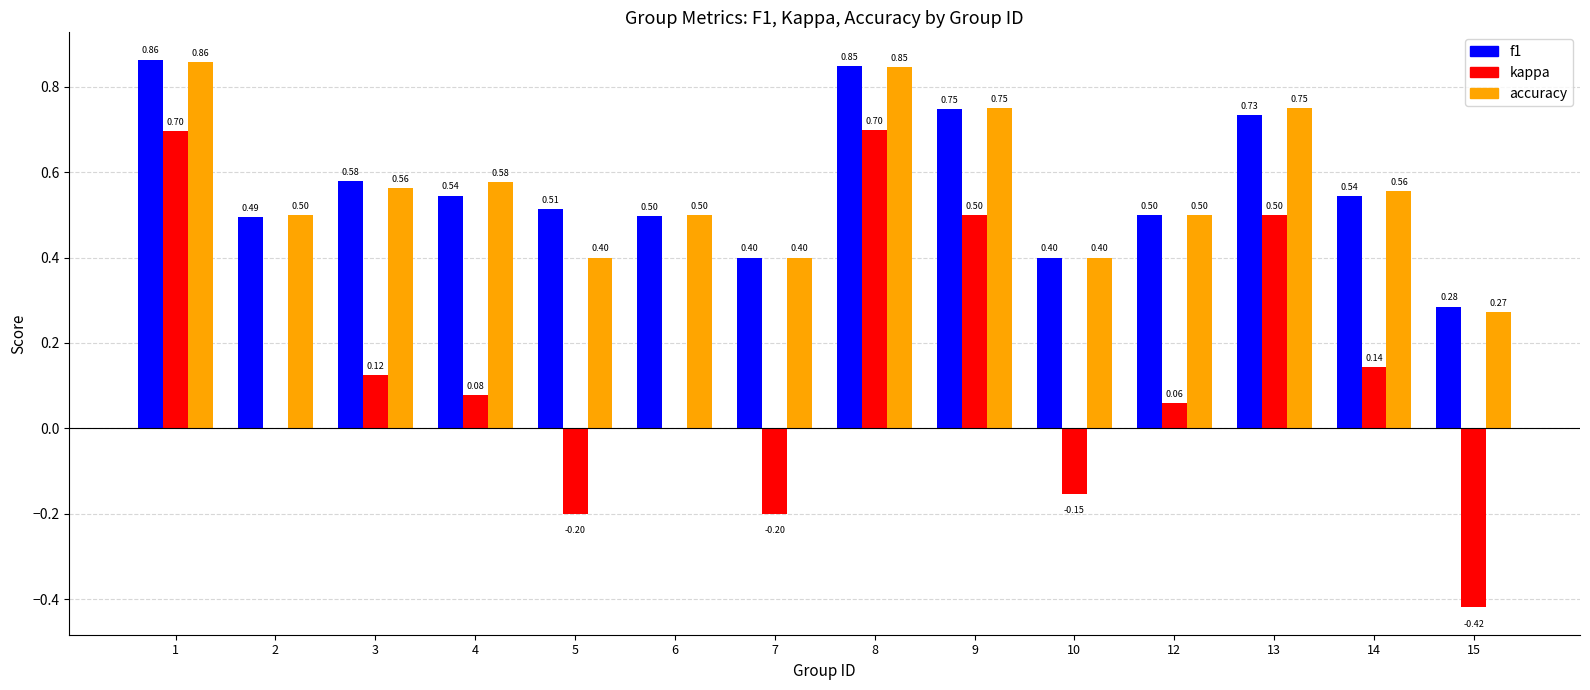

Is the value of accuracy at 12 greater than the value of kappa at 6?

Yes